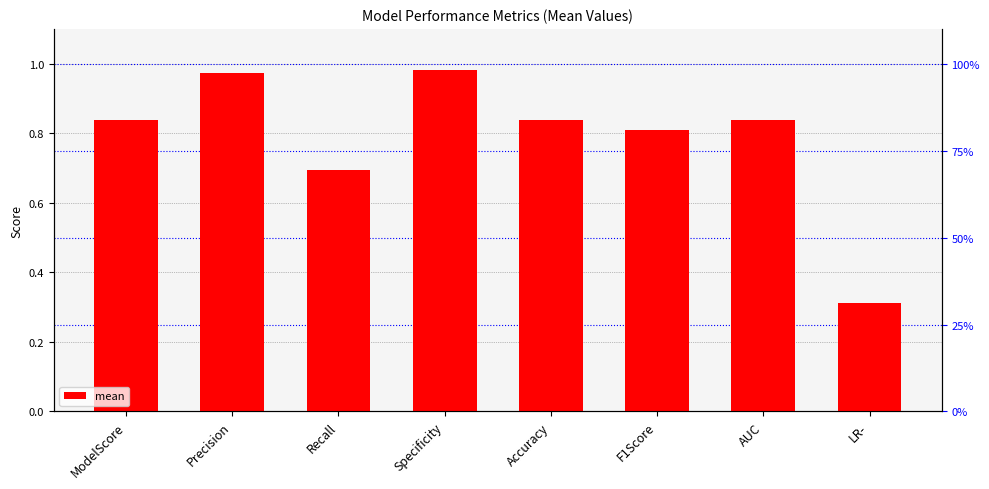

Rank the categories by value from highest to lowest.

Specificity, Precision, ModelScore, Accuracy, AUC, F1Score, Recall, LR-